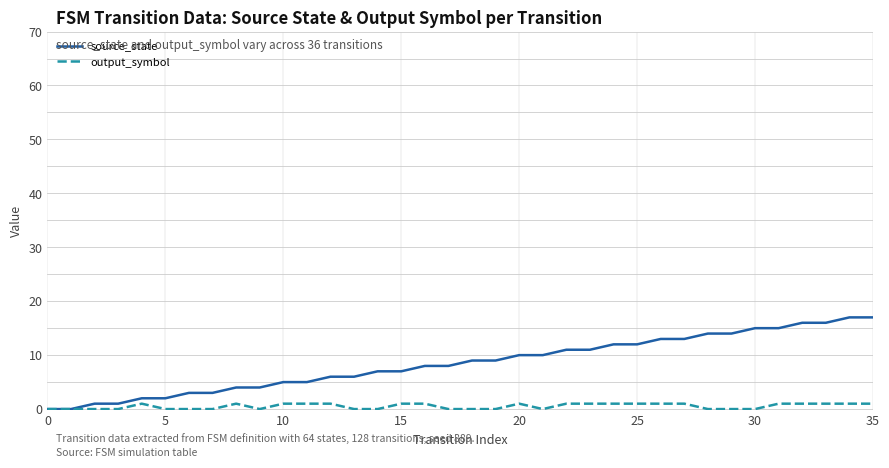

Count the number of data series in this chart.

2